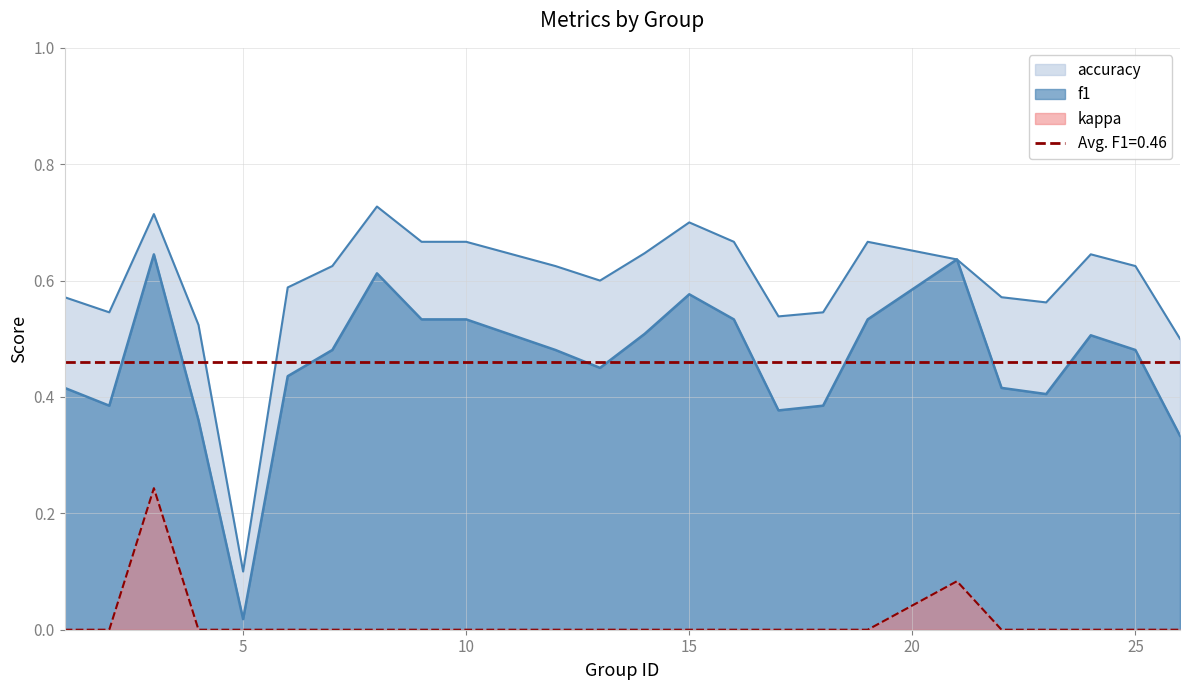

What is the difference between the second highest and second lowest values in the f1 series?

0.3